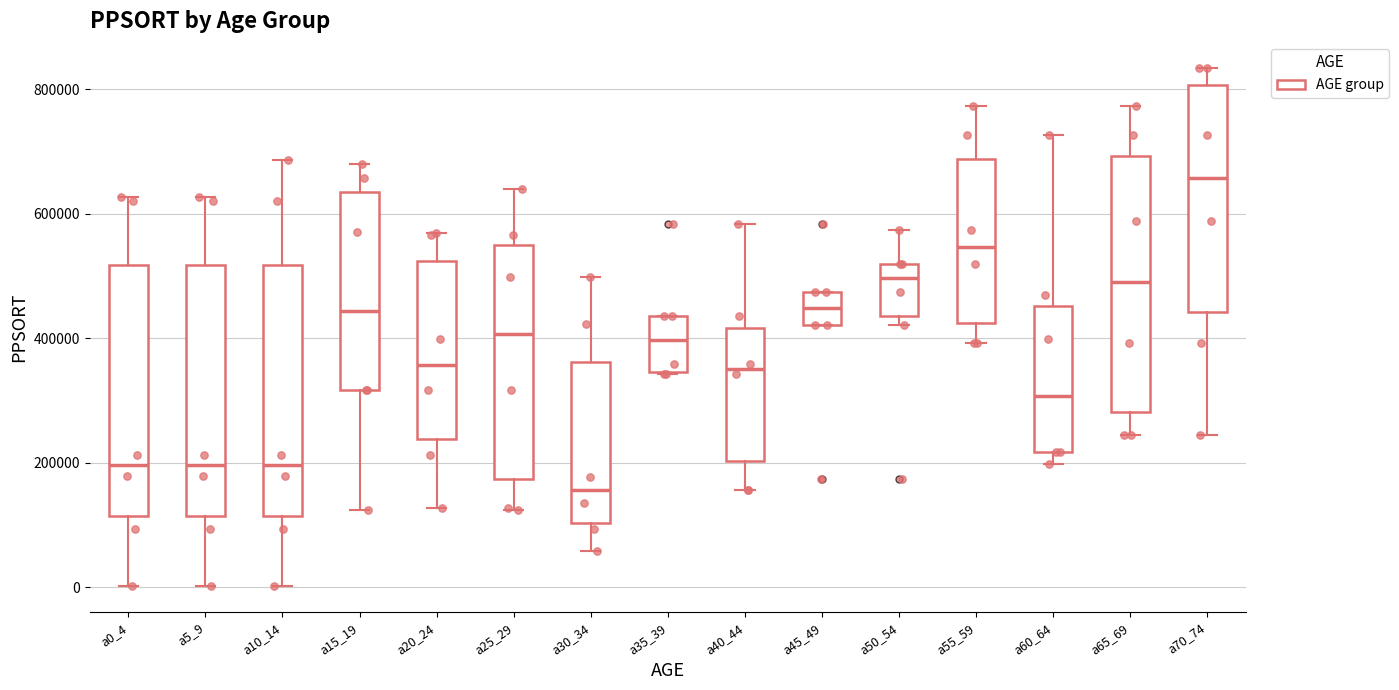

Where does the median line of the box for a45_49 sit on the y-axis? The values are not printed on the chart, so give them approximately, as read against the axis.

440000